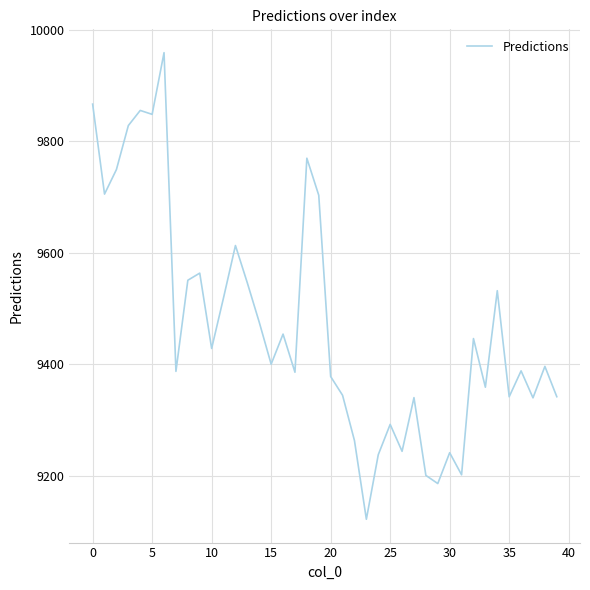

Does the chart display data point markers on the line(s)?

No